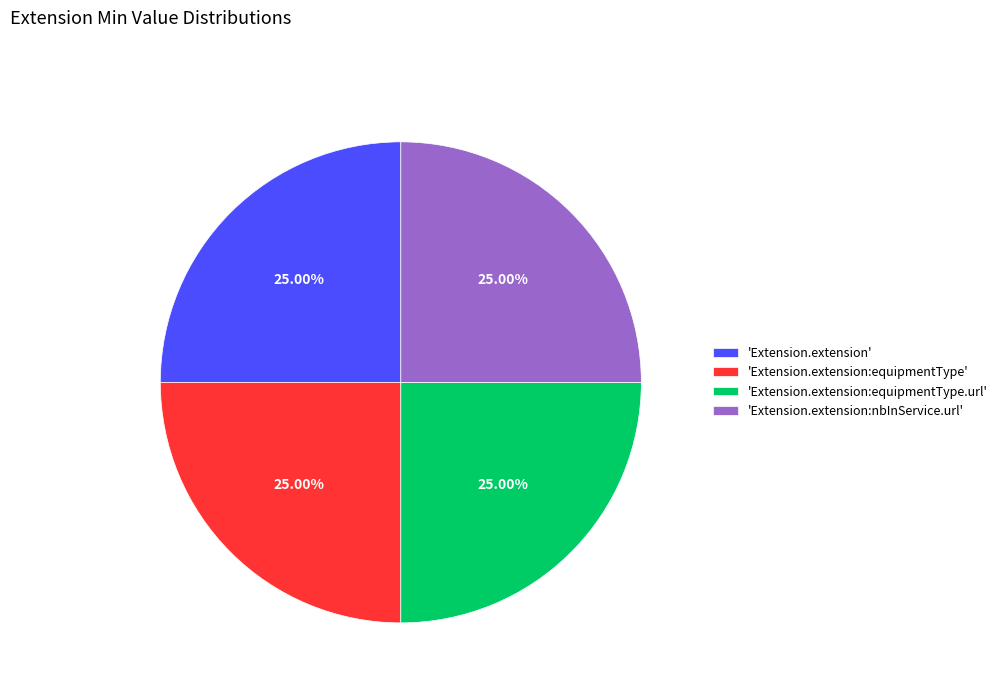

To the nearest percent, what is the average slice percentage?

25%